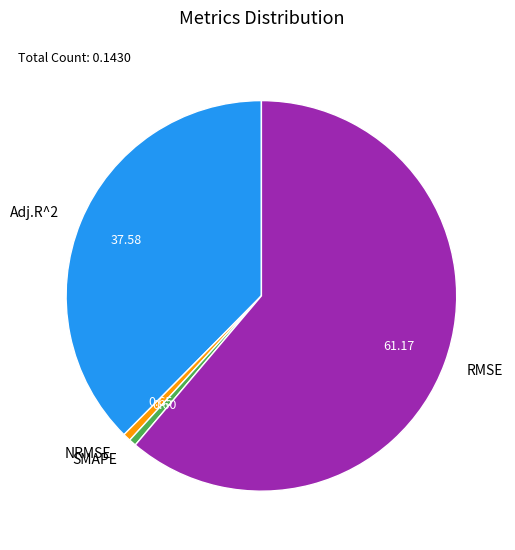

Which slice is the largest?

RMSE